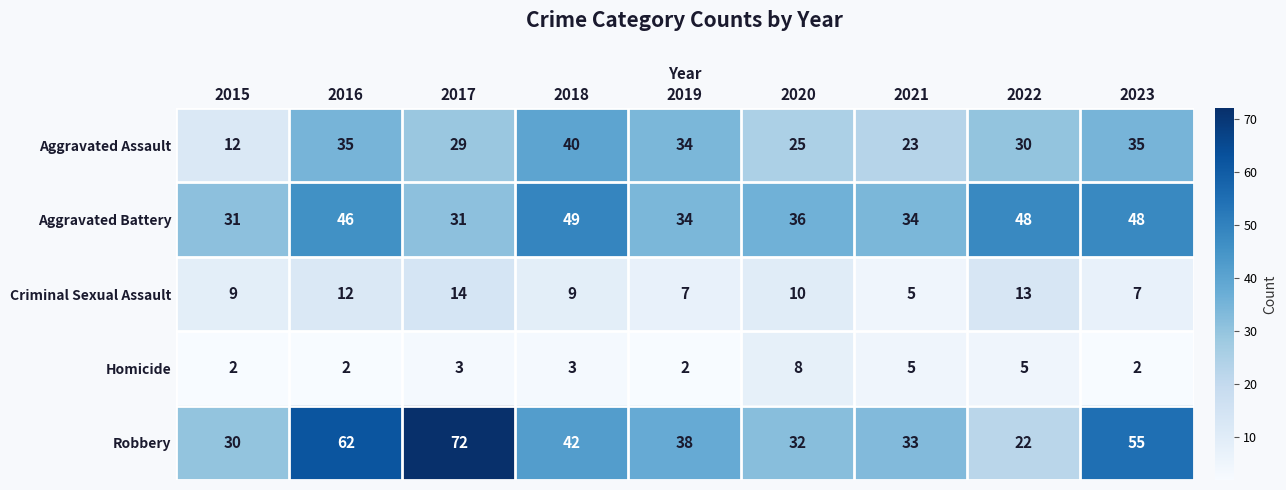

What is the spread (max minus min) of values at 2015?

29